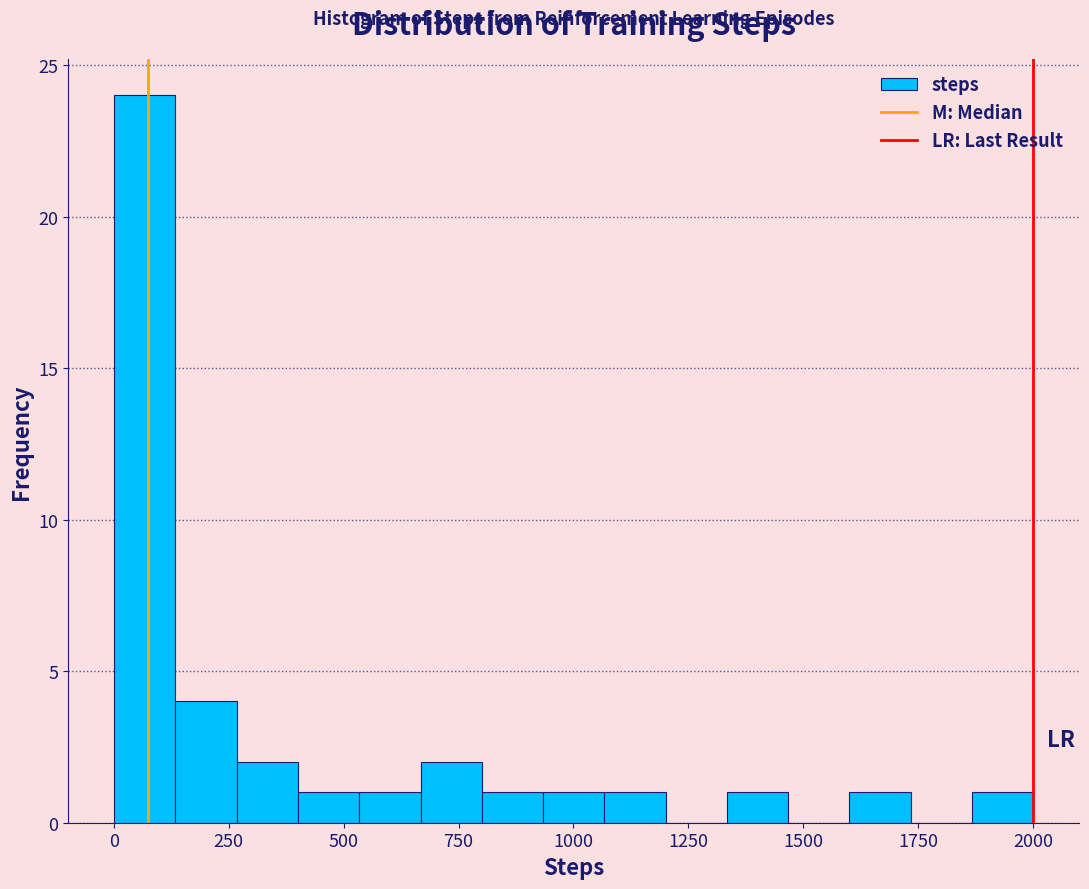

Read against the x-axis, roughly where is the centre of the tallest bar?

50